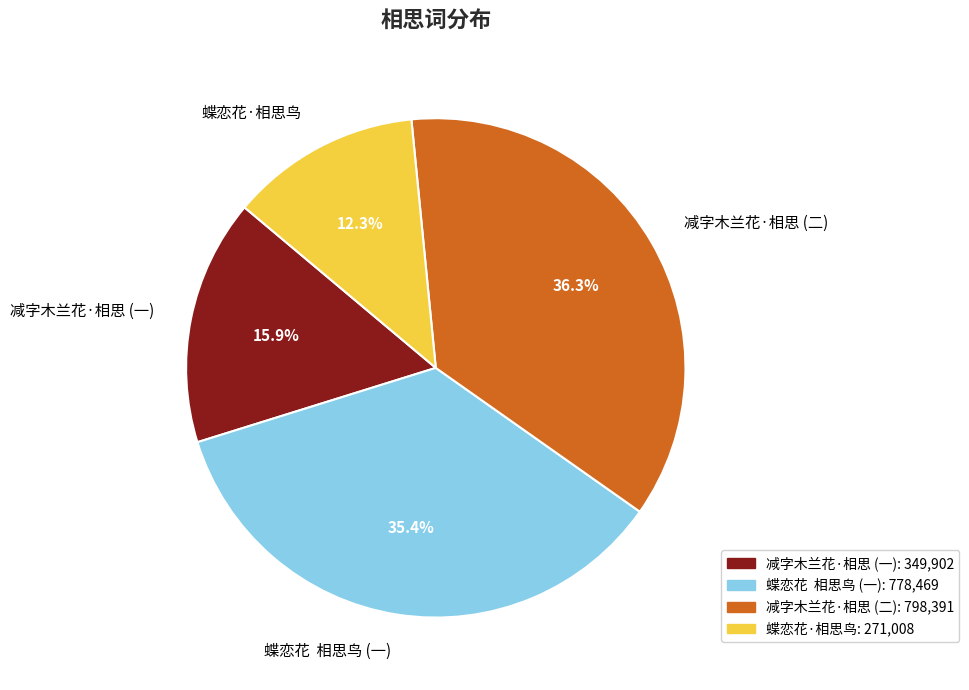

To the nearest percent, what is the average slice percentage?

25%